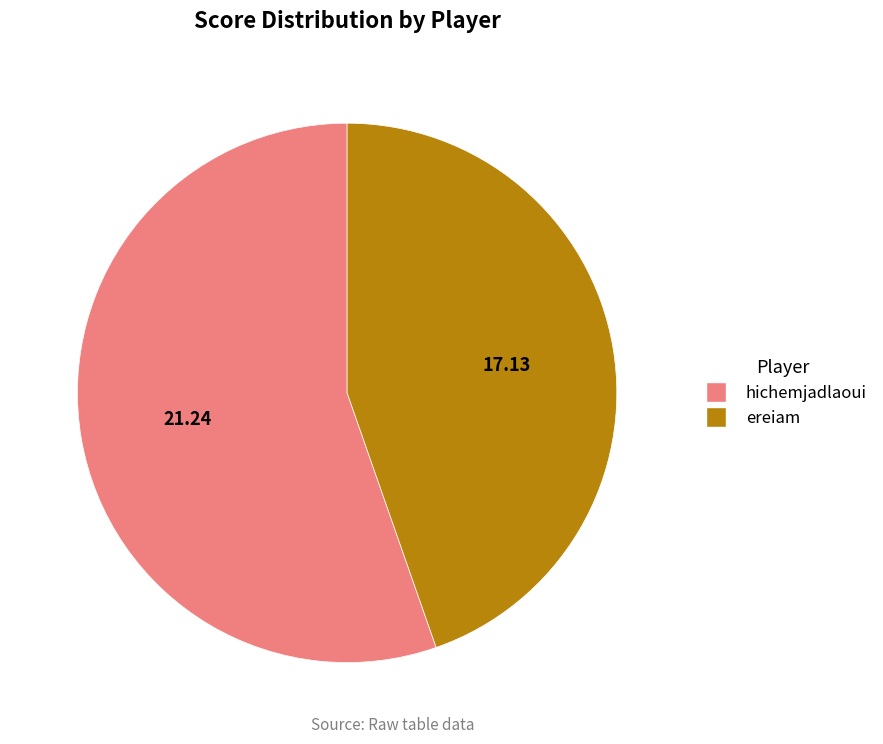

Which category has the biggest portion of the pie?

hichemjadlaoui